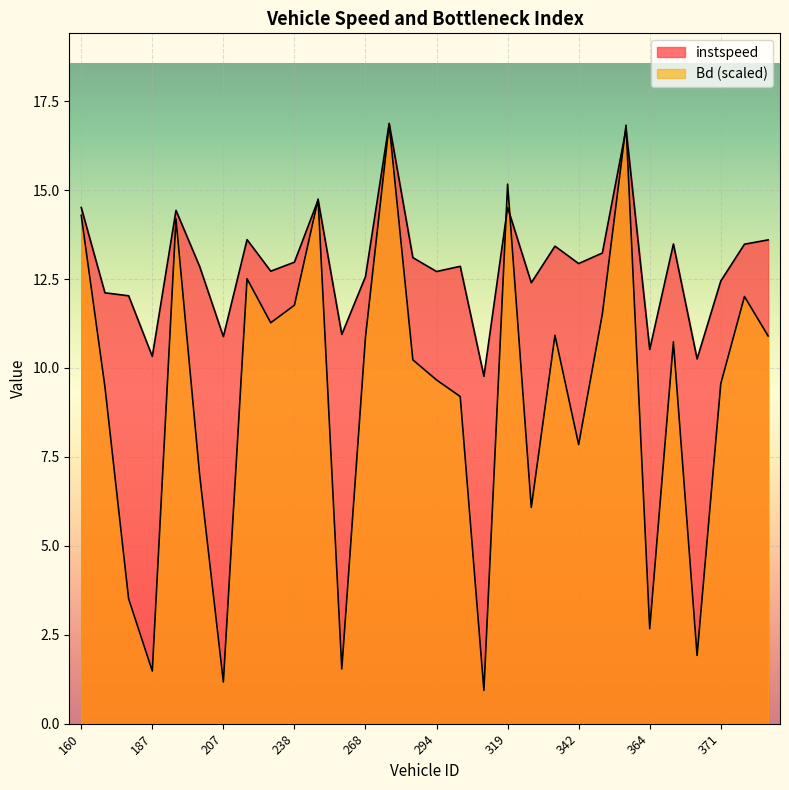

Where is the first local maximum for instspeed?

188